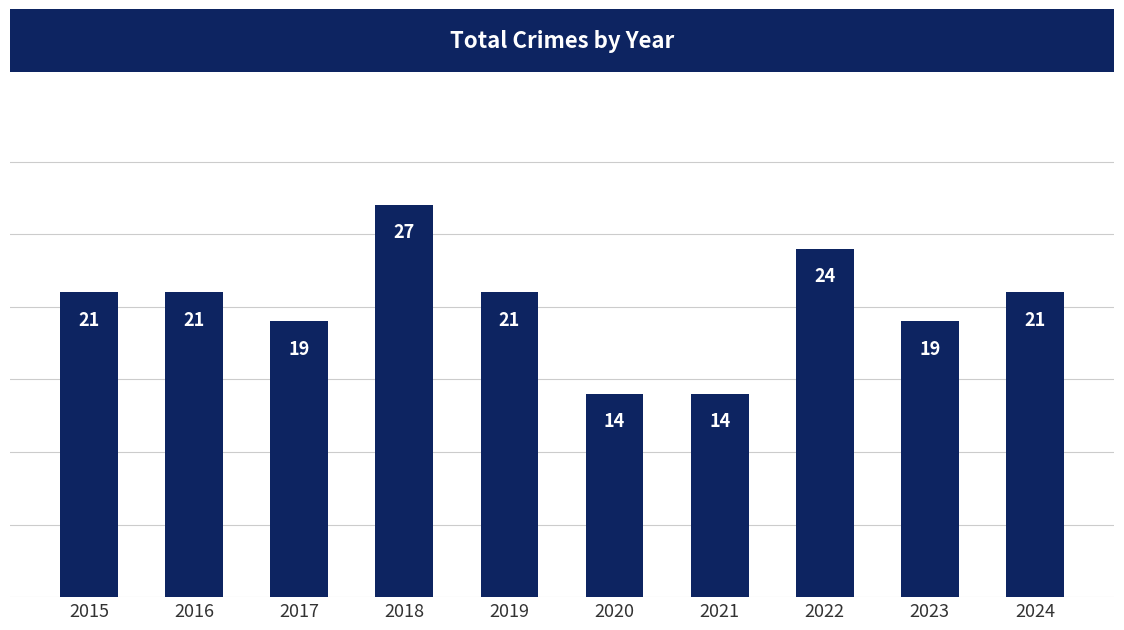

The chart shows a value of 28 at 2016. True or false?

False